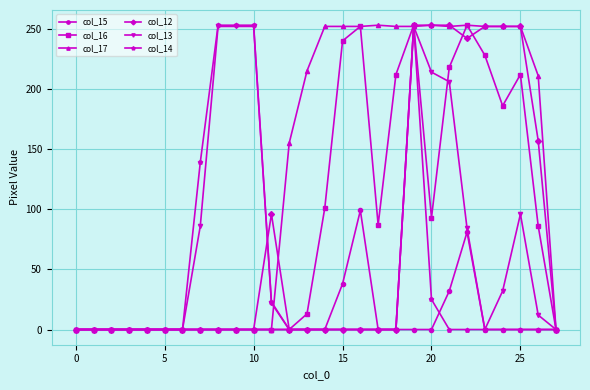

At how many categories does at least one series exceed 222?

15